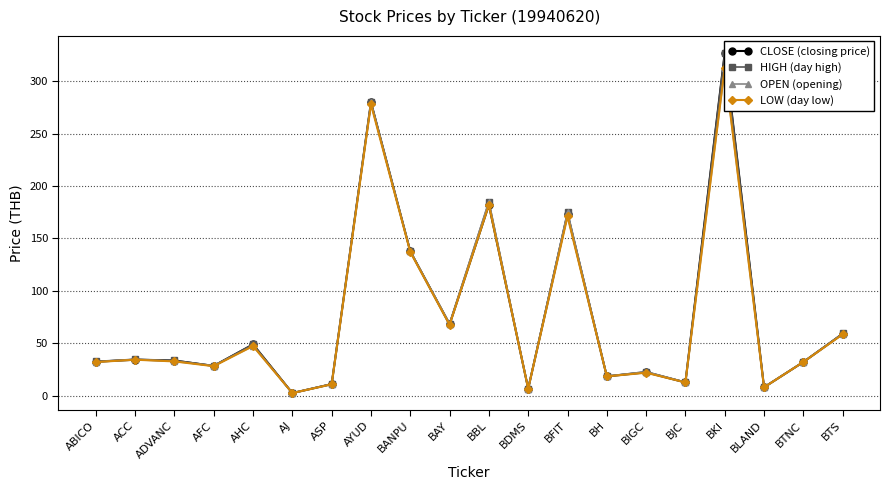

True or false: LOW (day low) and OPEN (opening) intersect in this chart.

False